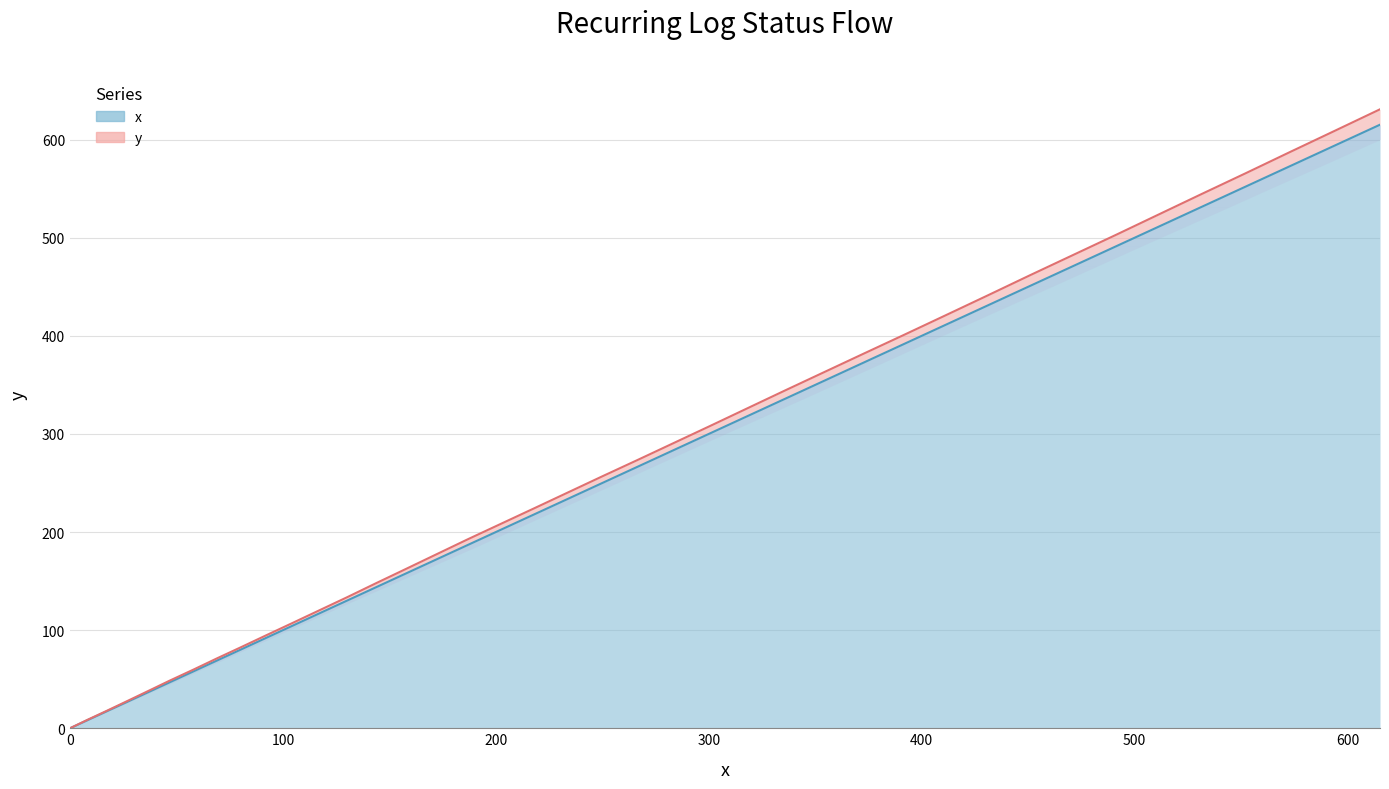

True or false: y has a value of 151.5 at 615.2.

False